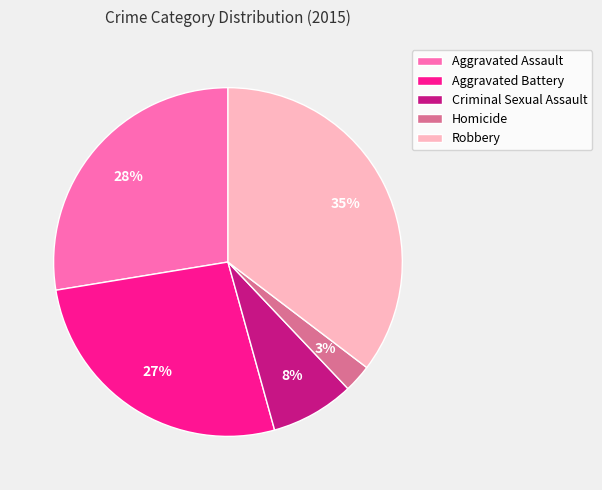

What percentage is the Aggravated Battery slice, to the nearest percent?

27%